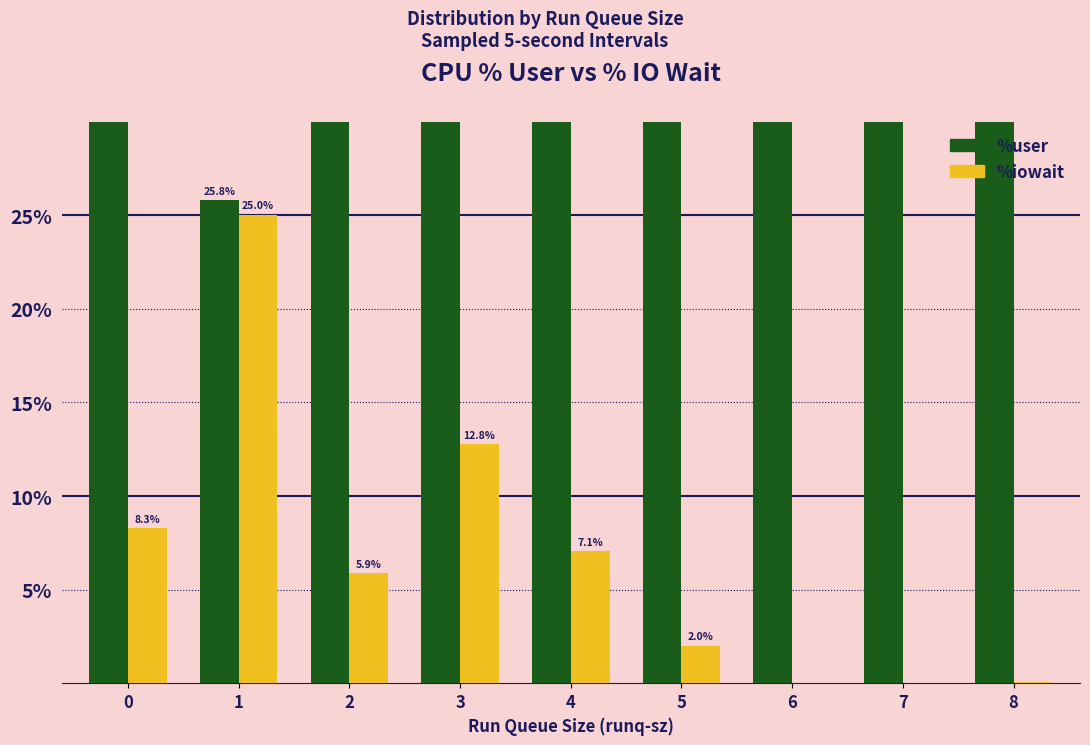

List the labels in order of %user value, largest first.

6, 4, 8, 7, 3, 5, 2, 0, 1